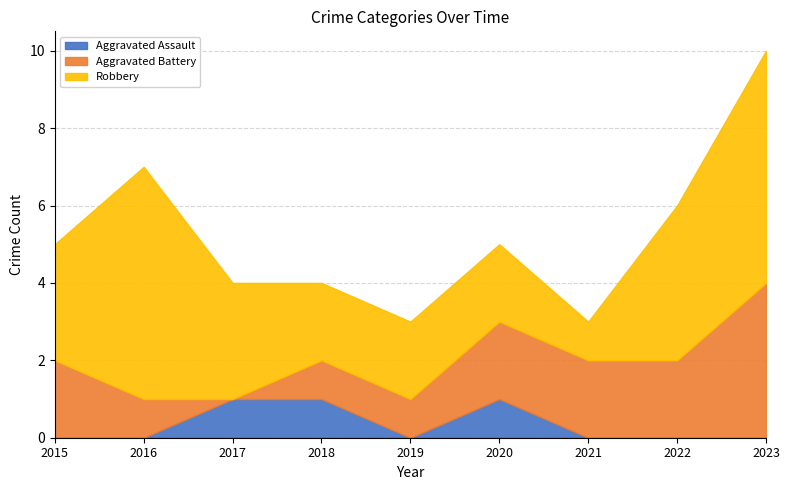

What is the difference between the Aggravated Assault values at 2016 and 2020?

1